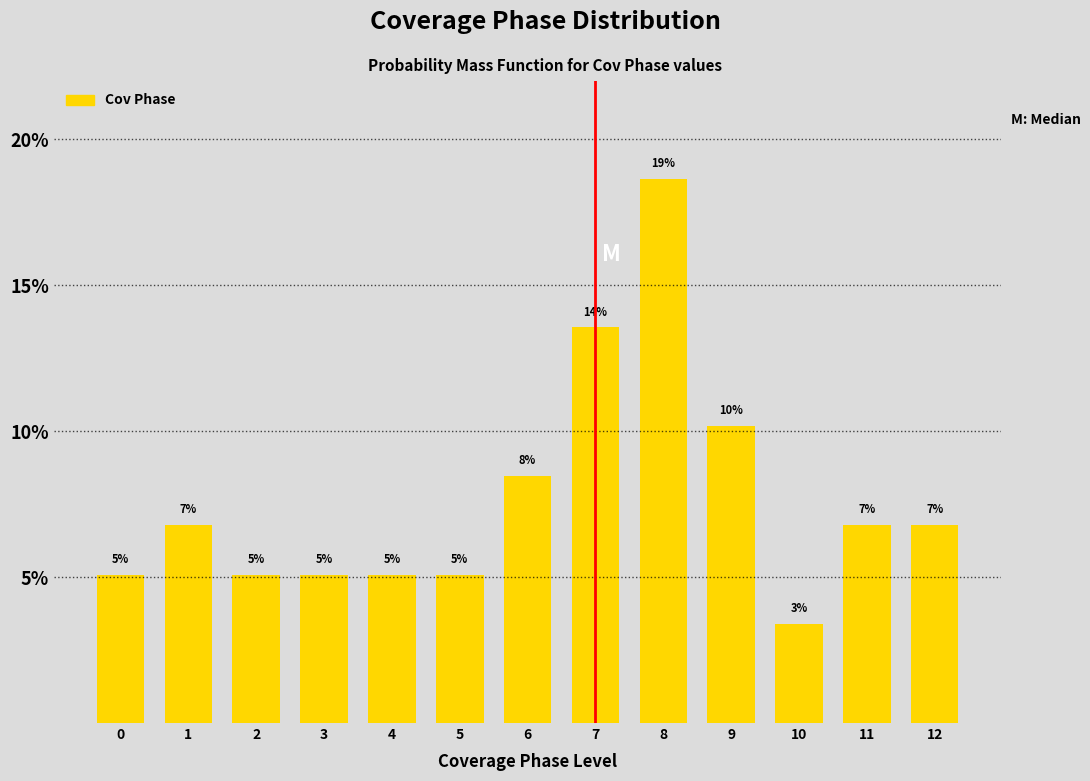

How many bars are there in total?

13